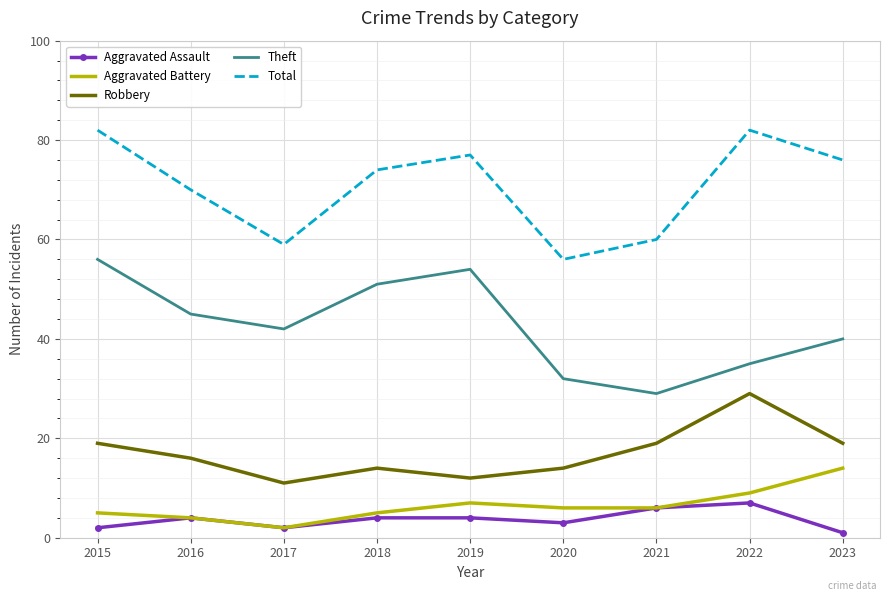

Rank the series by their maximum value, from lowest to highest.

Aggravated Assault, Aggravated Battery, Robbery, Theft, Total